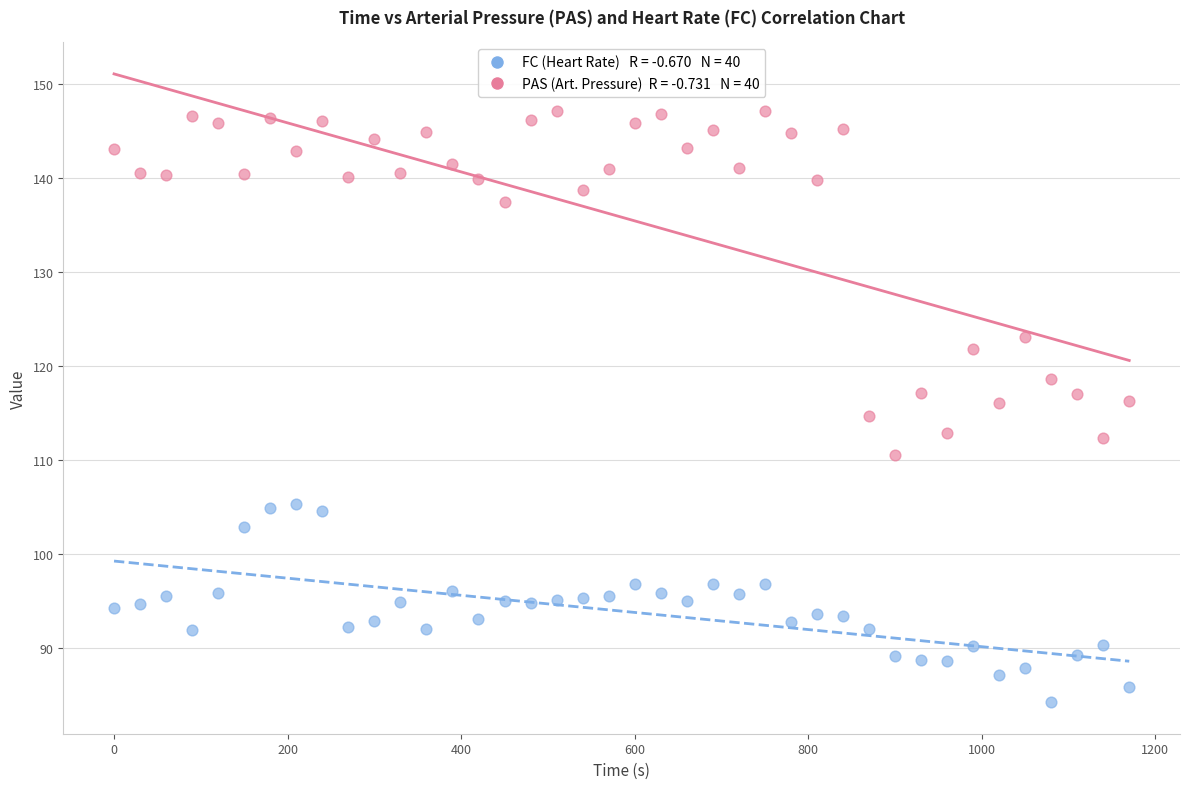

Across all data points, what is the range of X values (max minus min)?

1170.0